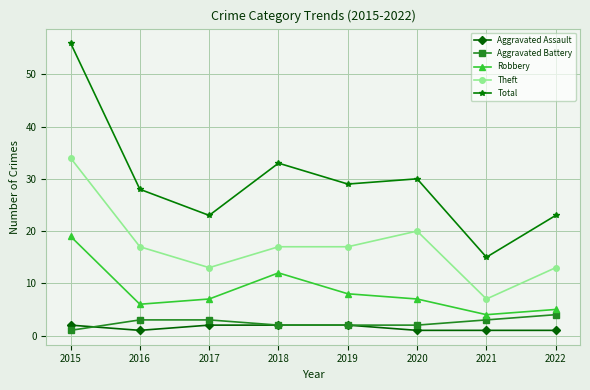

Reading left to right, what are all the values shown in this chart?

Aggravated Assault: 2	1	2	2	2	1	1	1
Aggravated Battery: 1	3	3	2	2	2	3	4
Robbery: 19	6	7	12	8	7	4	5
Theft: 34	17	13	17	17	20	7	13
Total: 56	28	23	33	29	30	15	23